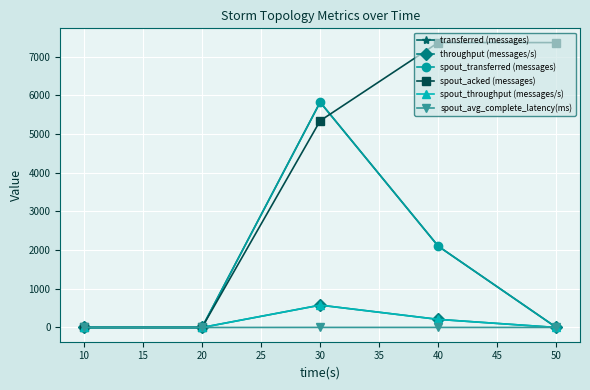

True or false: transferred (messages) and spout_throughput (messages/s) intersect in this chart.

False